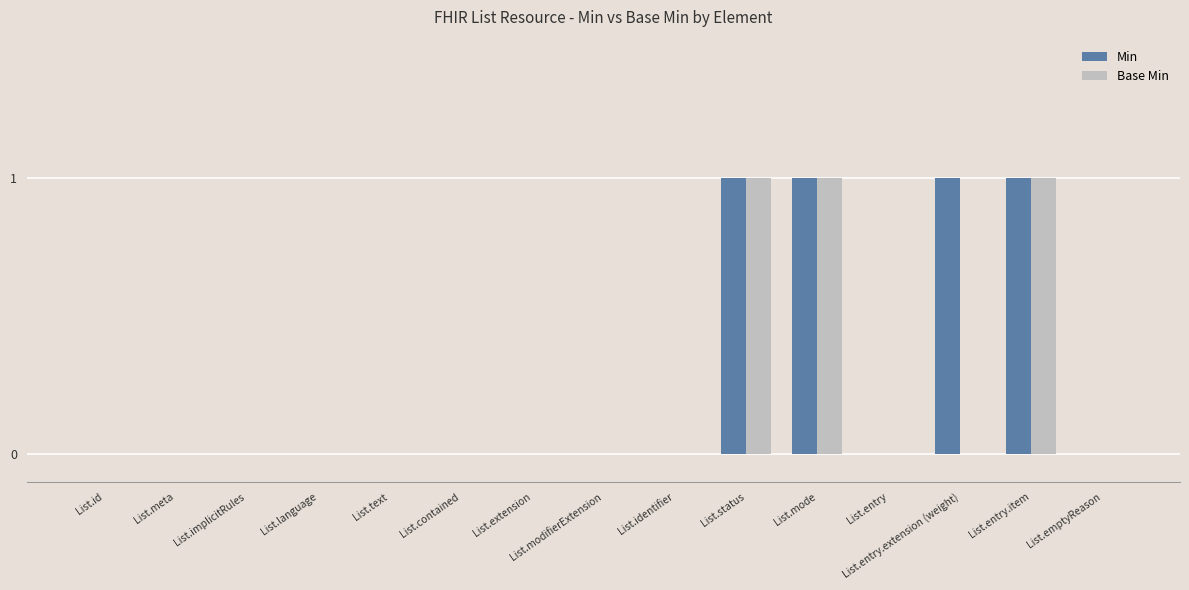

How many distinct data groups are displayed?

2